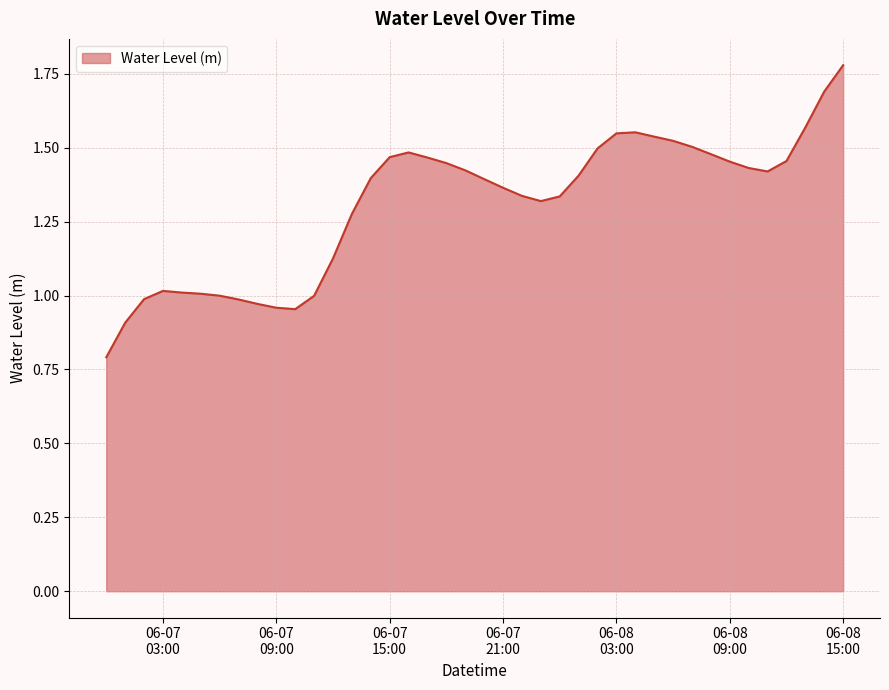

What is the smallest value displayed?

0.8